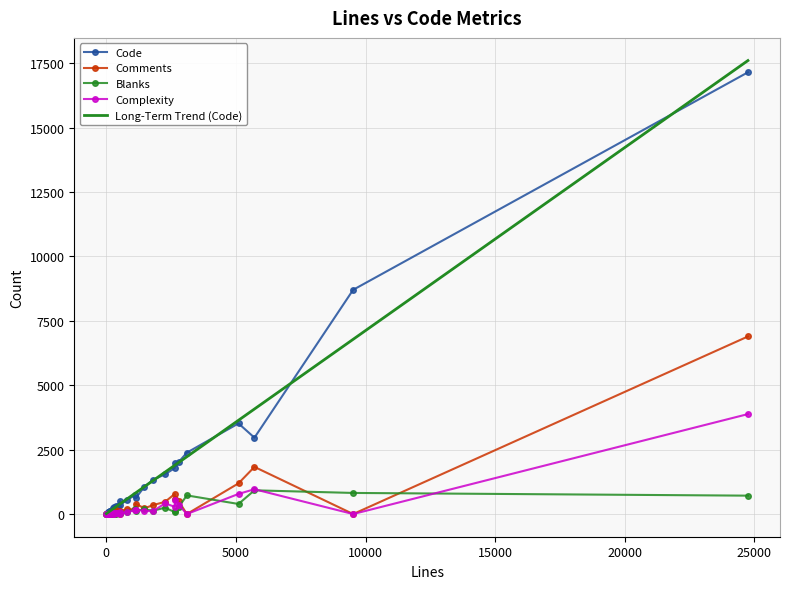

What is the difference between the second highest and minimum values in the Blanks series?

819